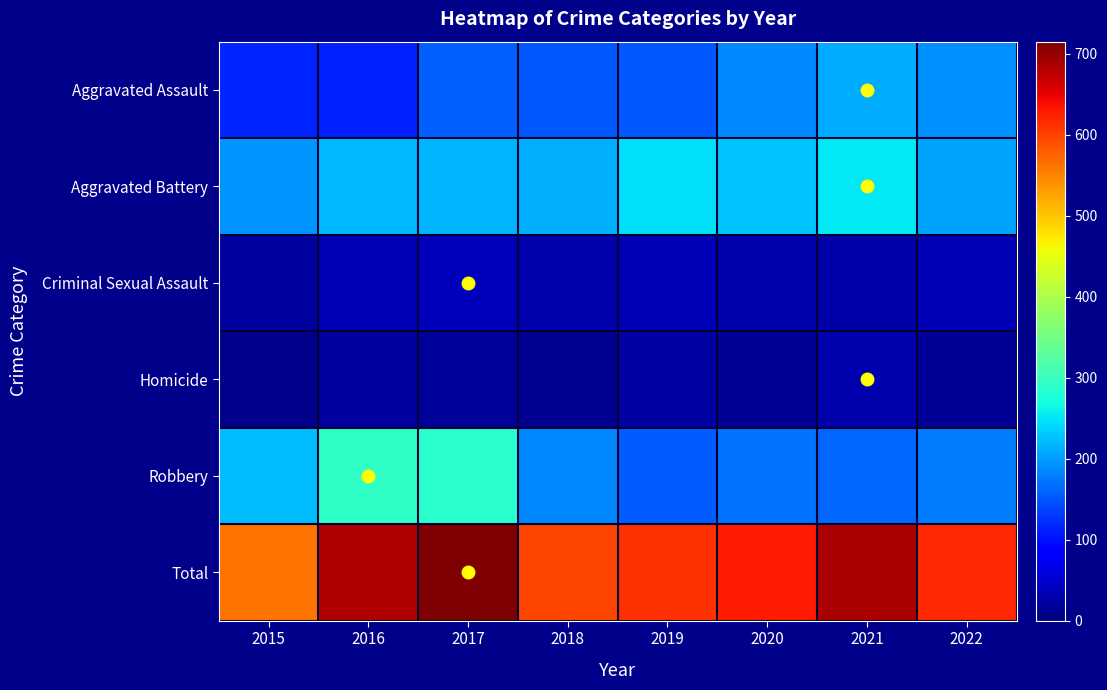

Rank the series at 2021 from highest to lowest value.

Total, Aggravated Battery, Aggravated Assault, Robbery, Homicide, Criminal Sexual Assault